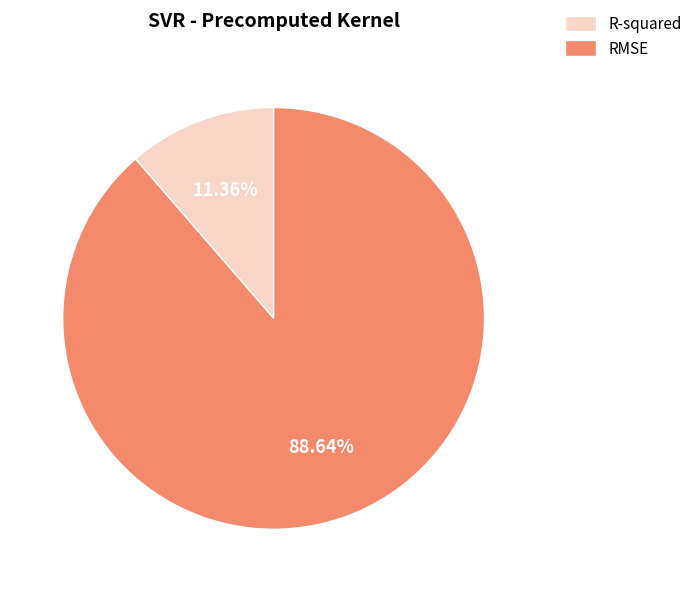

How many slices are in this pie chart?

2